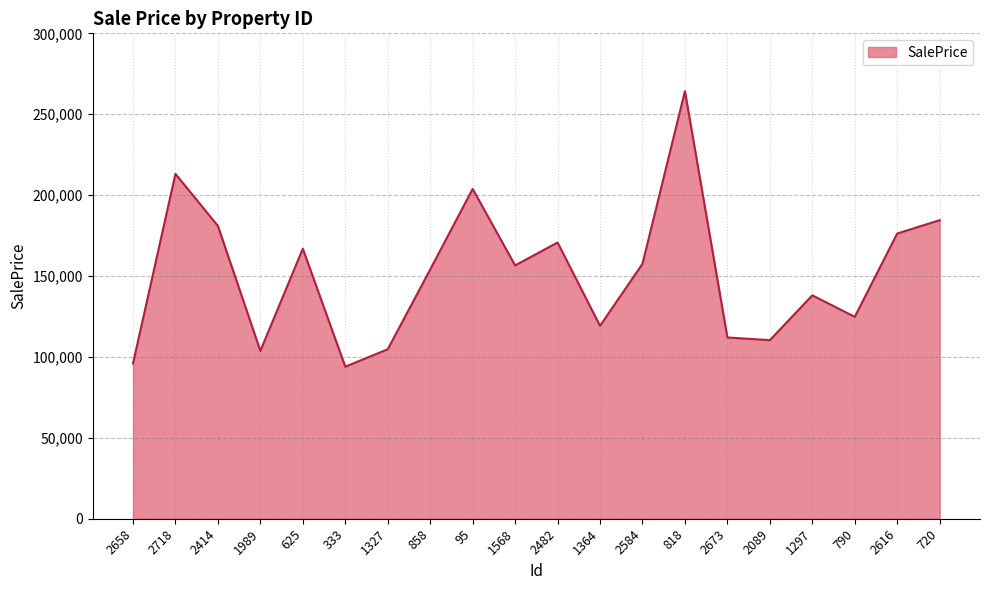

What value does the data have at 95?

203839.8